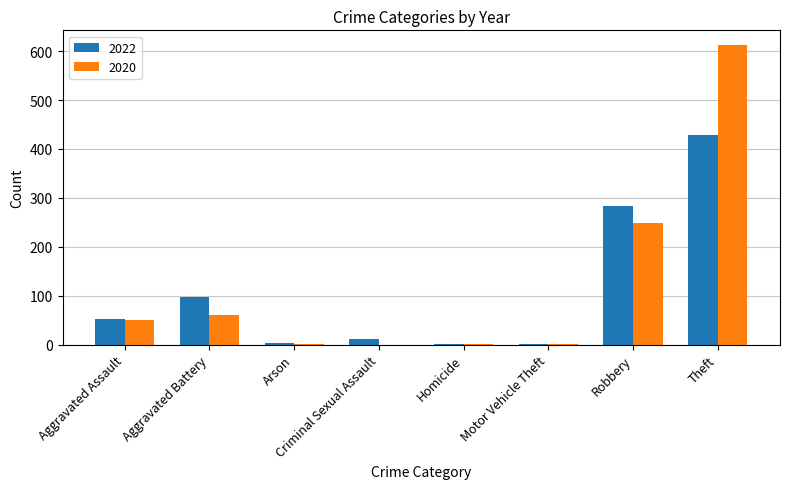

What is the sum of the 2022 values at Theft and Robbery?

711